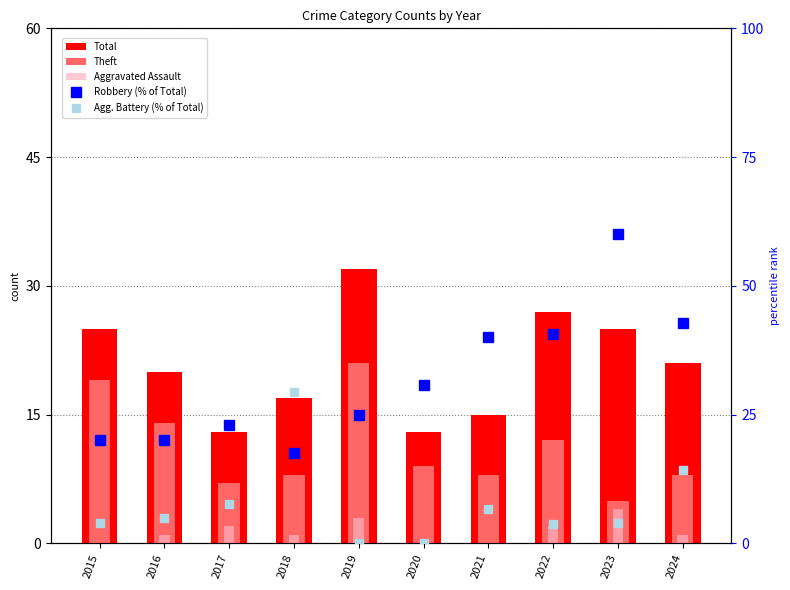

Between 2016 and 2017, which series saw the biggest shift?

Total